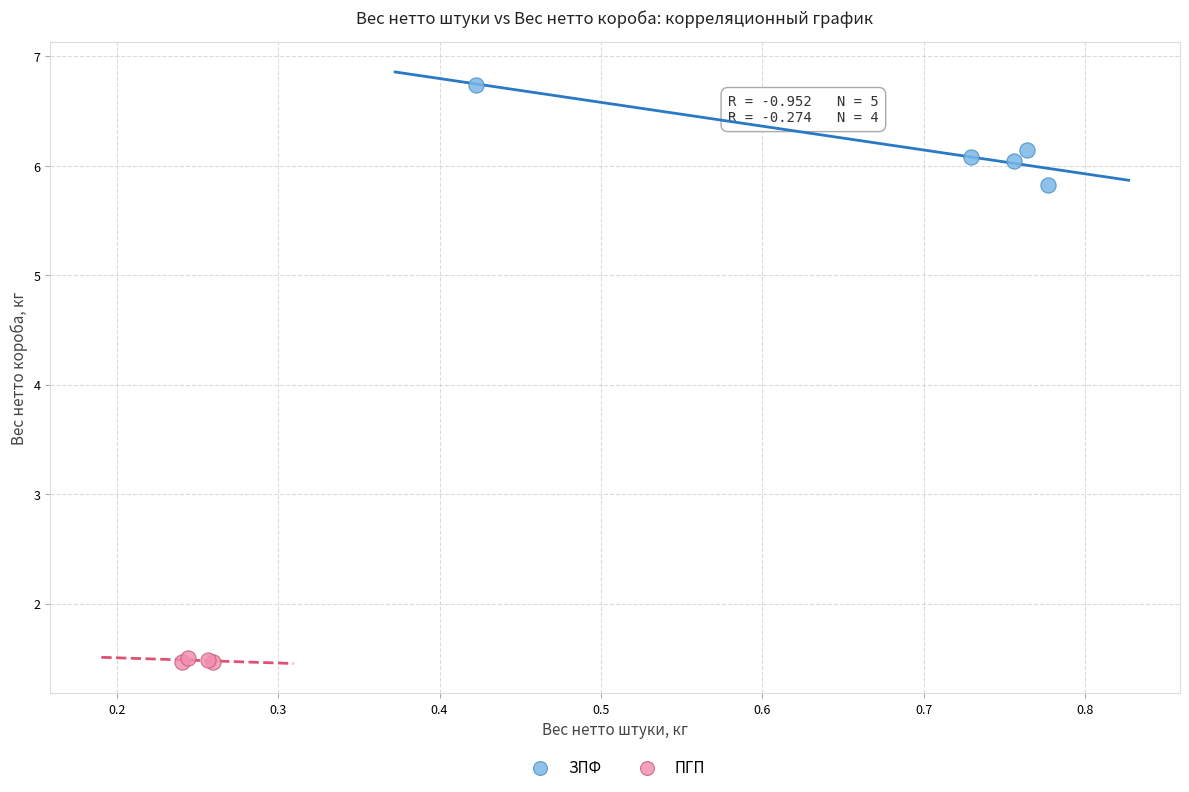

Which series reaches the minimum Y coordinate?

ПГП